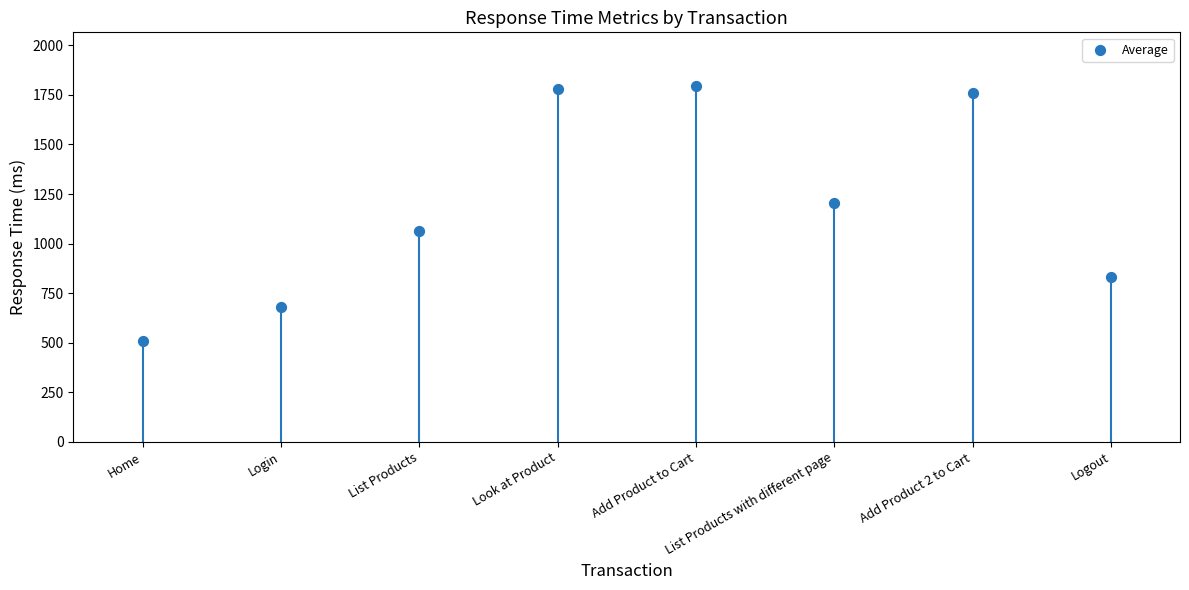

What is the average Y value?

1204